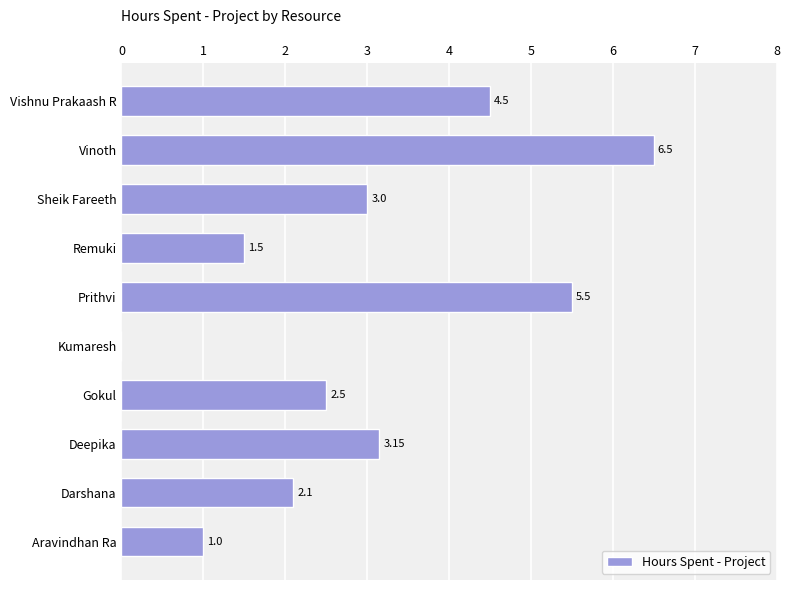

What is the sum of the values at Kumaresh and Darshana?

2.1